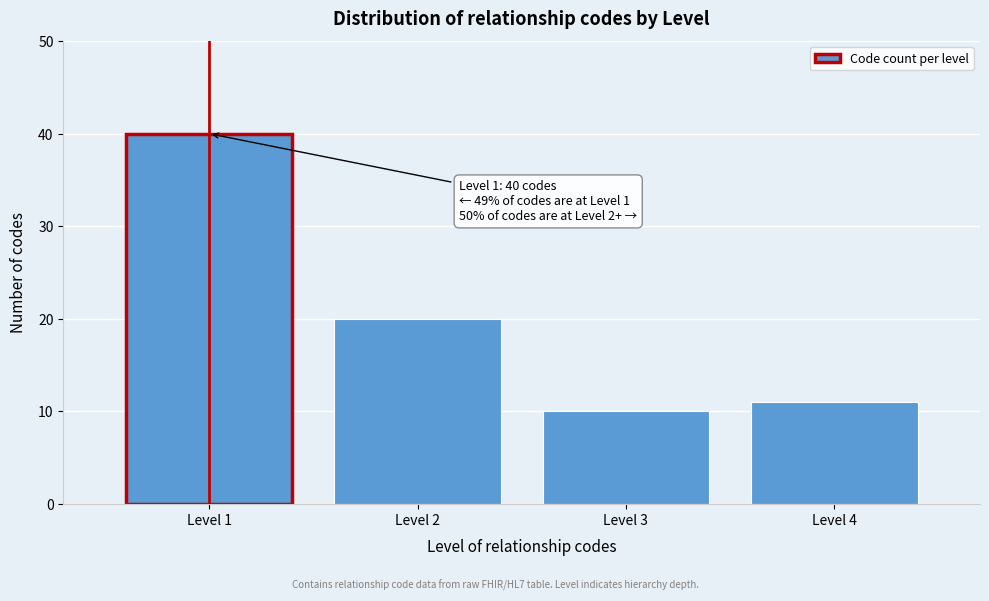

Reading left to right, list all the values displayed in this chart.

40	20	10	11